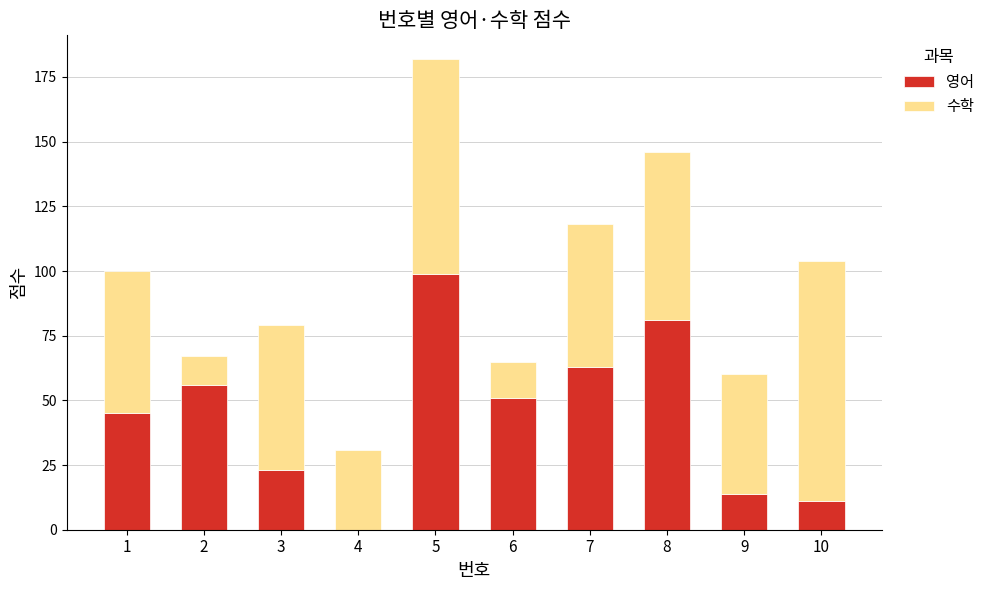

What is the sum of the 영어 values at 6 and 4?

51